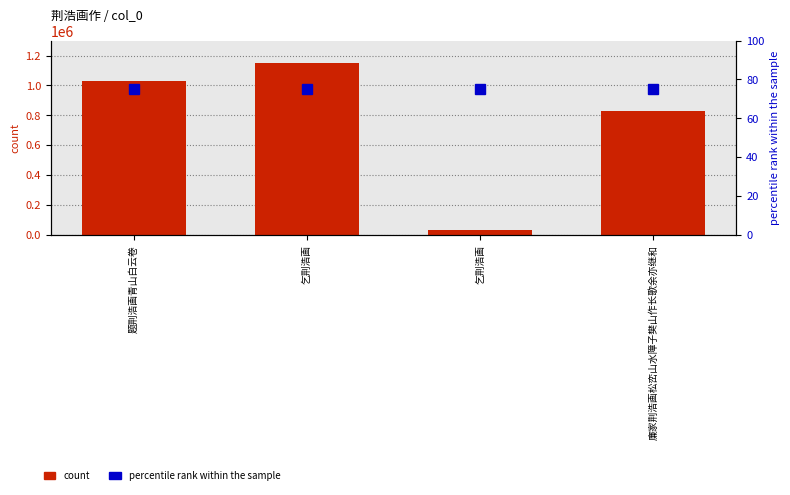

What is the total value across all series at 题荆浩画青山白云卷?

1033158